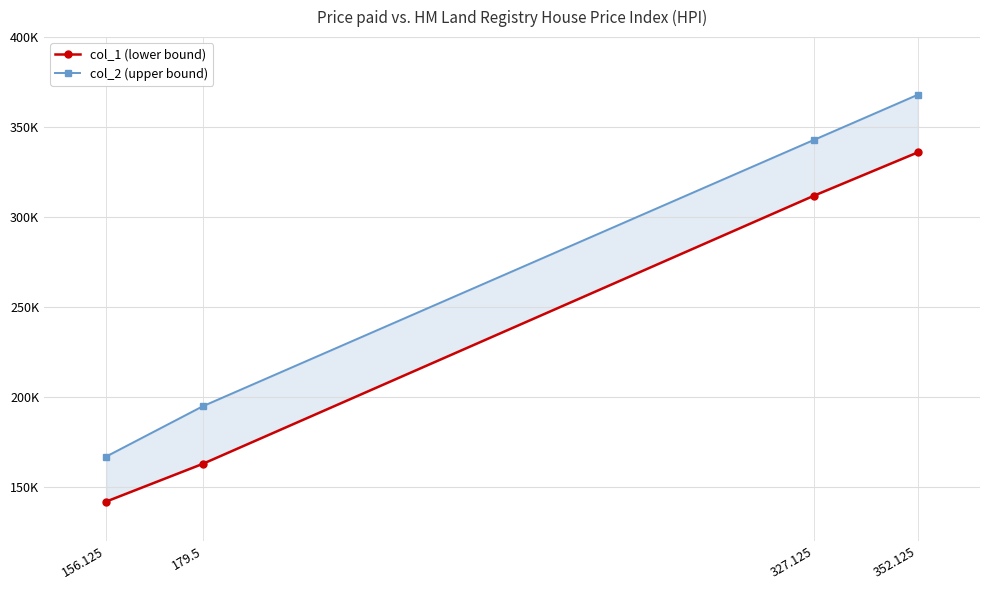

At which category is the sum across all series the highest?

352.125